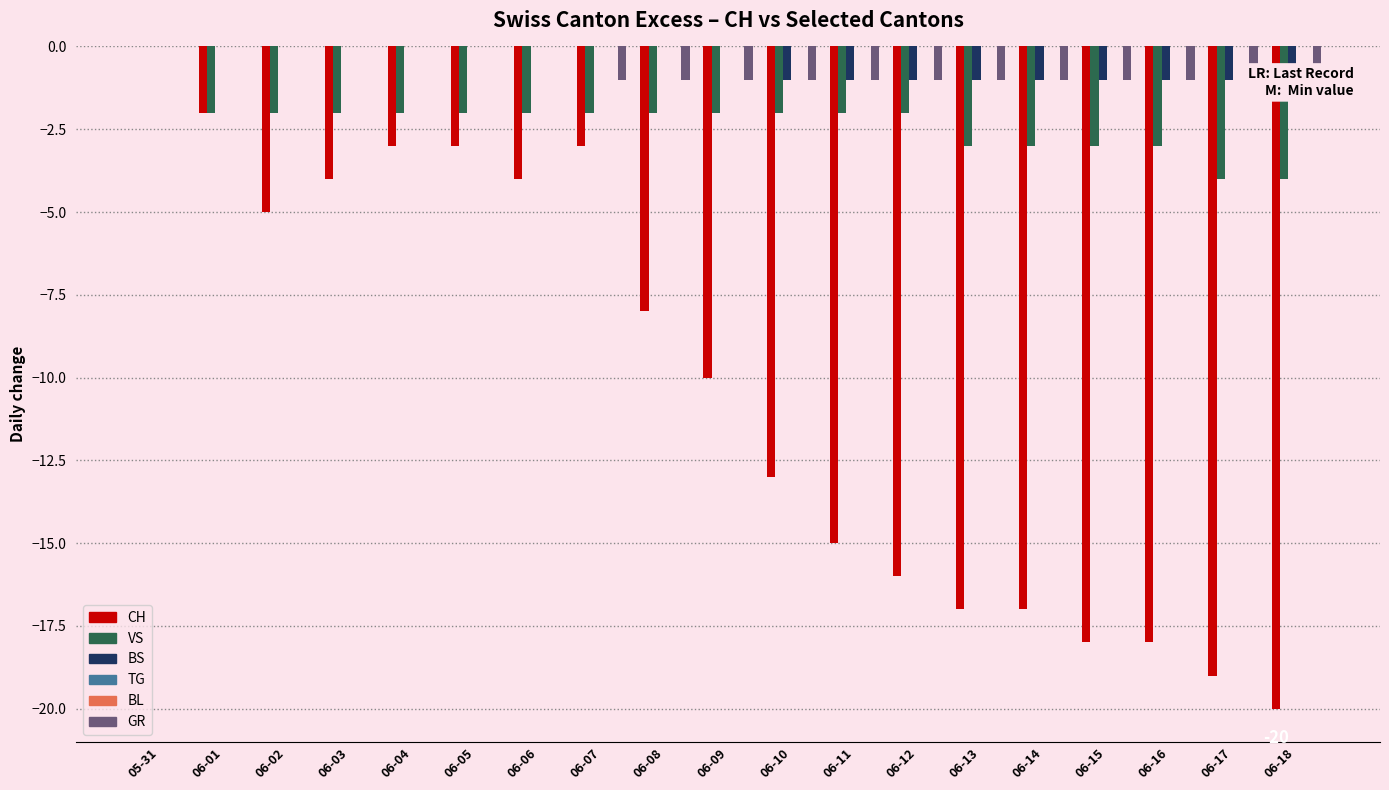

Between 06-14 and 06-13, which is larger?

06-14